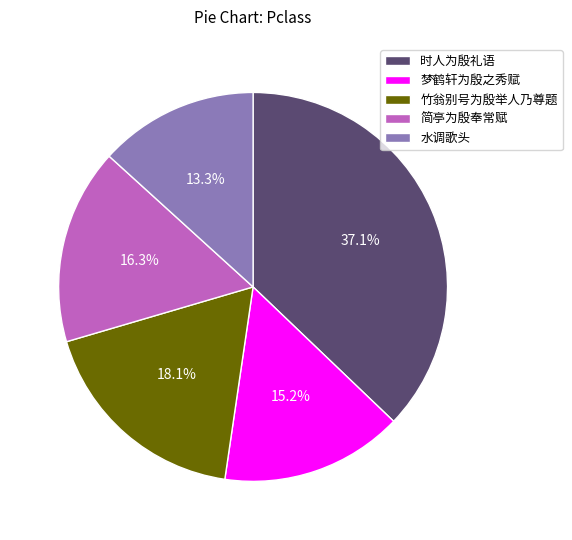

Which has a higher value, 简亭为殷奉常赋 or 水调歌头?

简亭为殷奉常赋